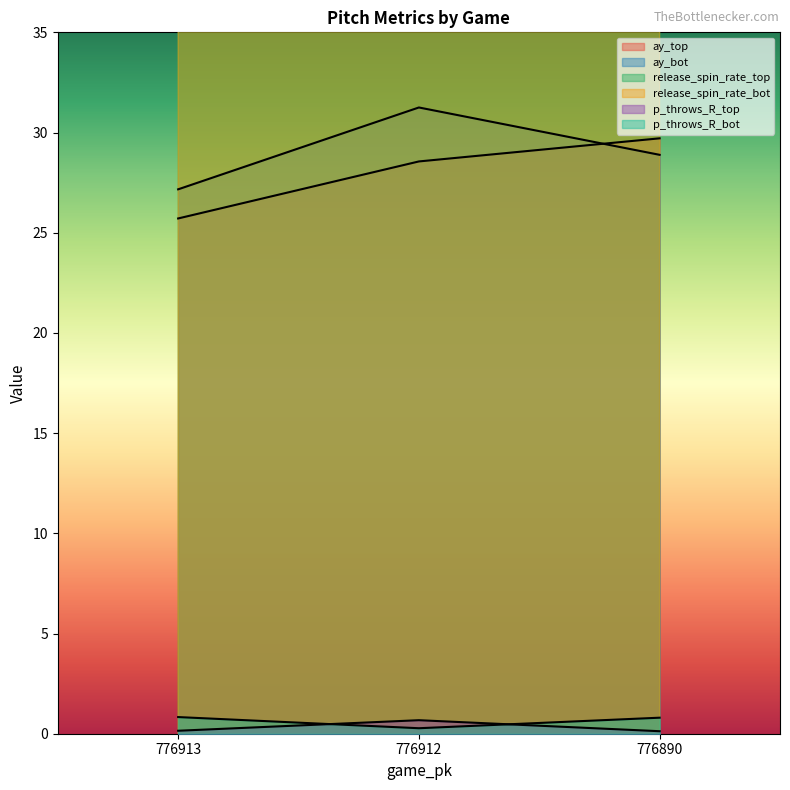

What are all the series names shown in the legend?

ay_top, ay_bot, release_spin_rate_top, release_spin_rate_bot, p_throws_R_top, p_throws_R_bot